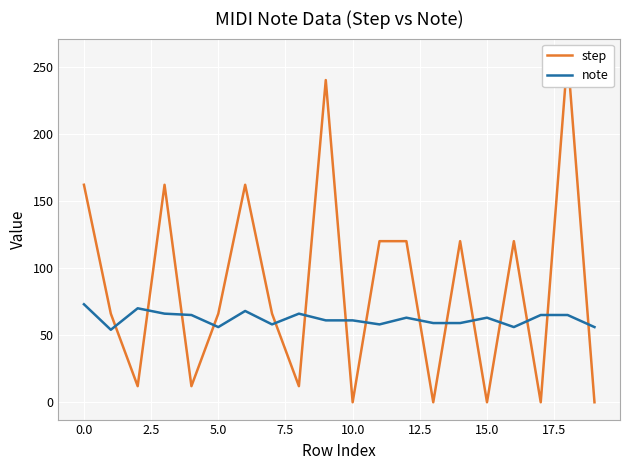

Reading right to left, list all the values displayed in this chart.

step: 0	258	0	120	0	120	0	120	120	0	240	12	66	162	66	12	162	12	66	162
note: 56	65	65	56	63	59	59	63	58	61	61	66	58	68	56	65	66	70	54	73